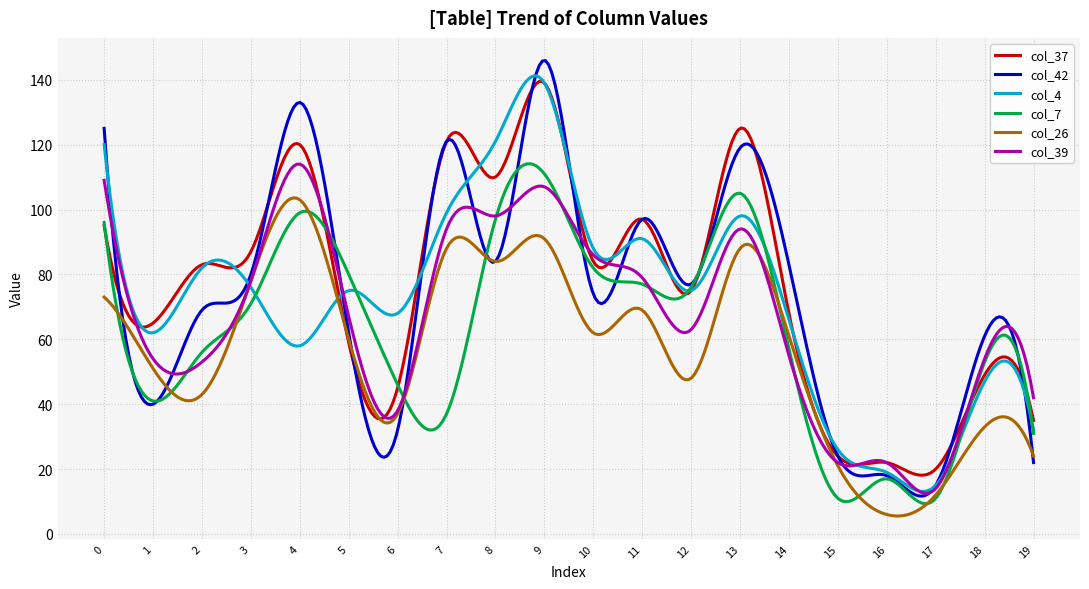

What is the difference between the maximum and minimum values in the col_26 series?

98.0